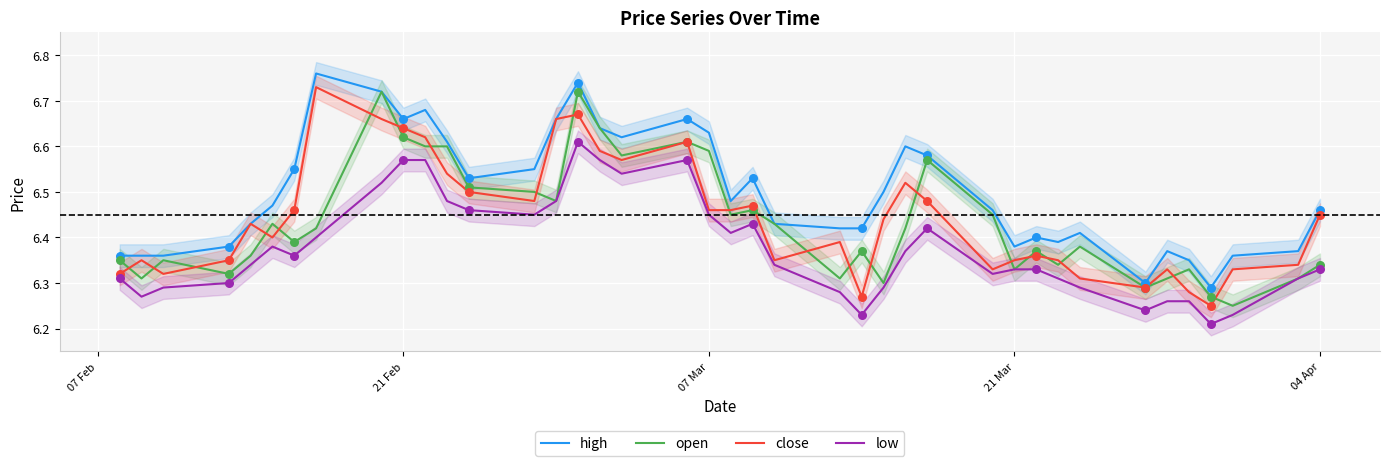

Which series reaches the maximum Y coordinate?

high